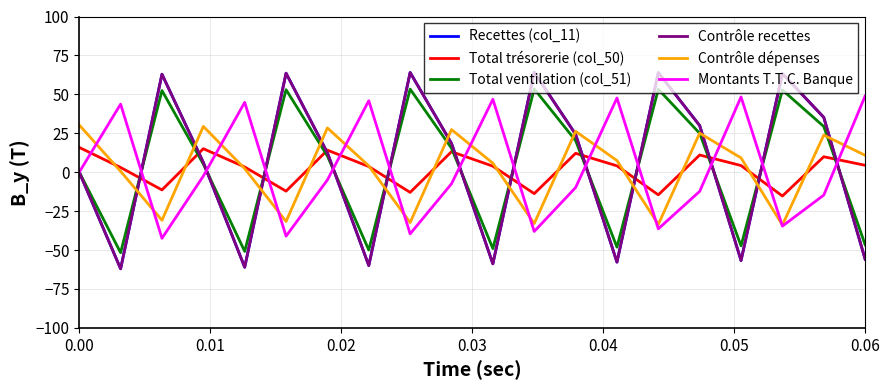

Does the chart have visible grid lines?

Yes